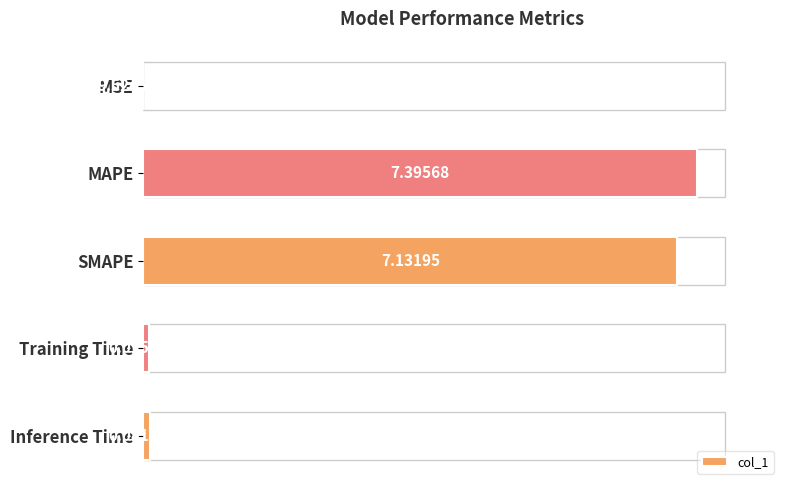

Where is the data nearest to the value 3?

Inference Time